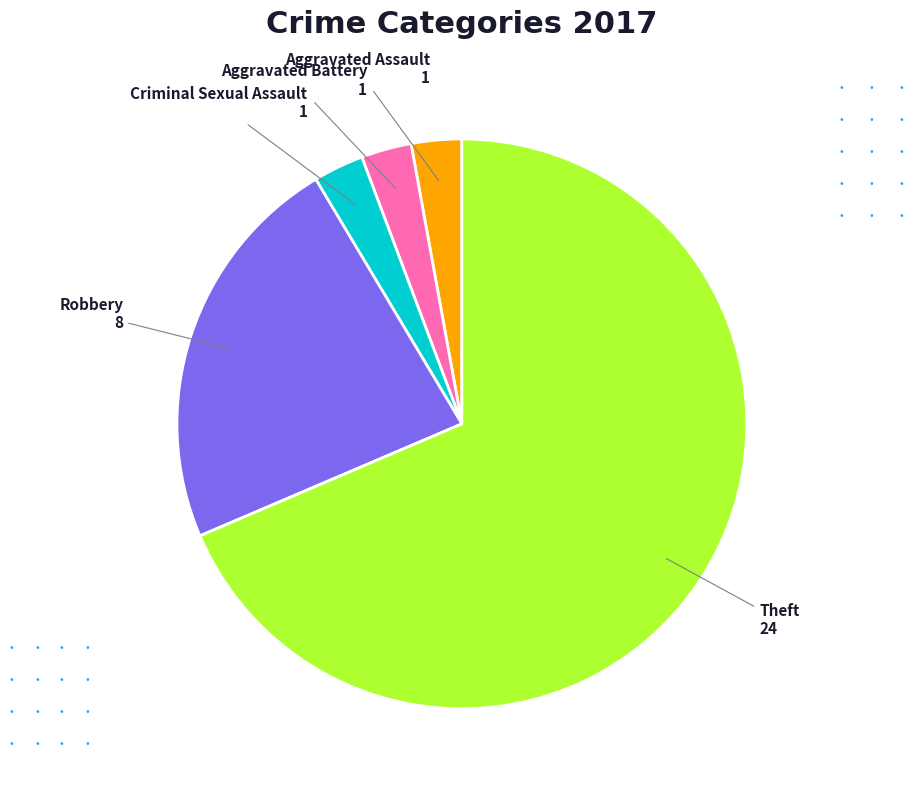

Combined, do Aggravated Assault and Theft account for over 50%?

Yes